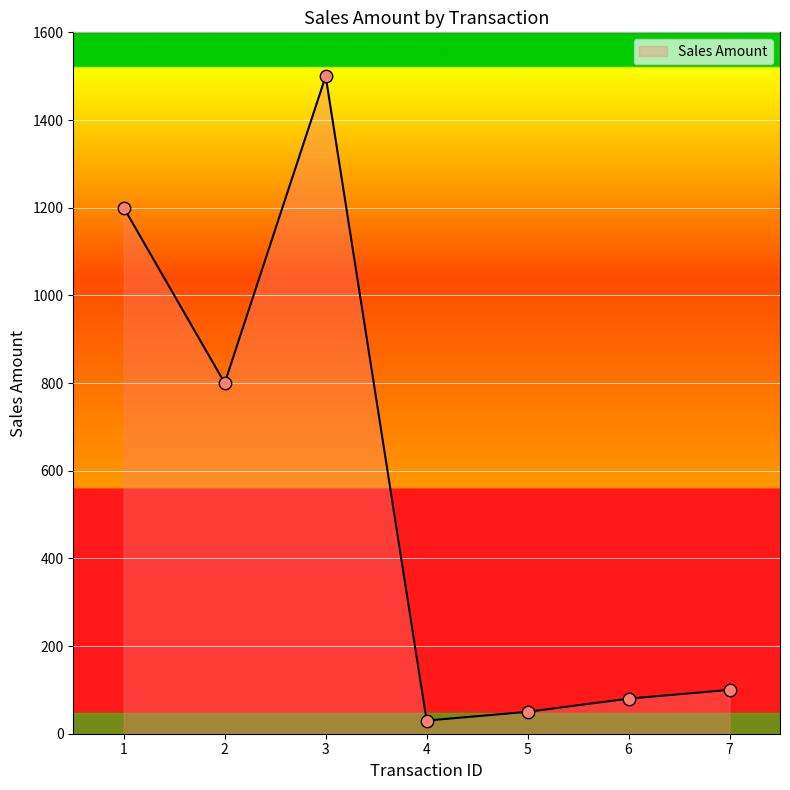

What is the change in value from 3 to 7?

-1400